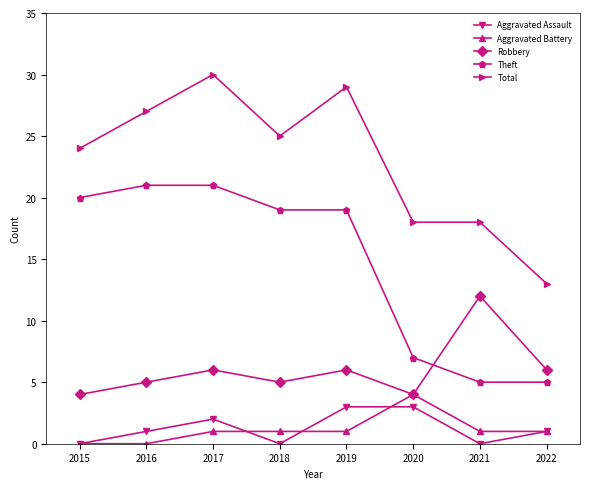

Reading right to left, list all the values displayed in this chart.

Aggravated Assault: 1	0	3	3	0	2	1	0
Aggravated Battery: 1	1	4	1	1	1	0	0
Robbery: 6	12	4	6	5	6	5	4
Theft: 5	5	7	19	19	21	21	20
Total: 13	18	18	29	25	30	27	24